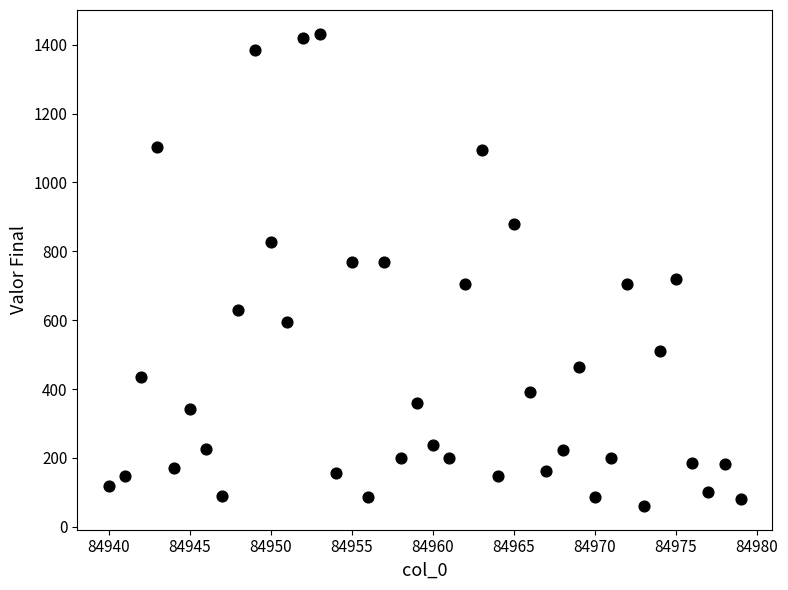

What is the range of X values (max minus min)?

39